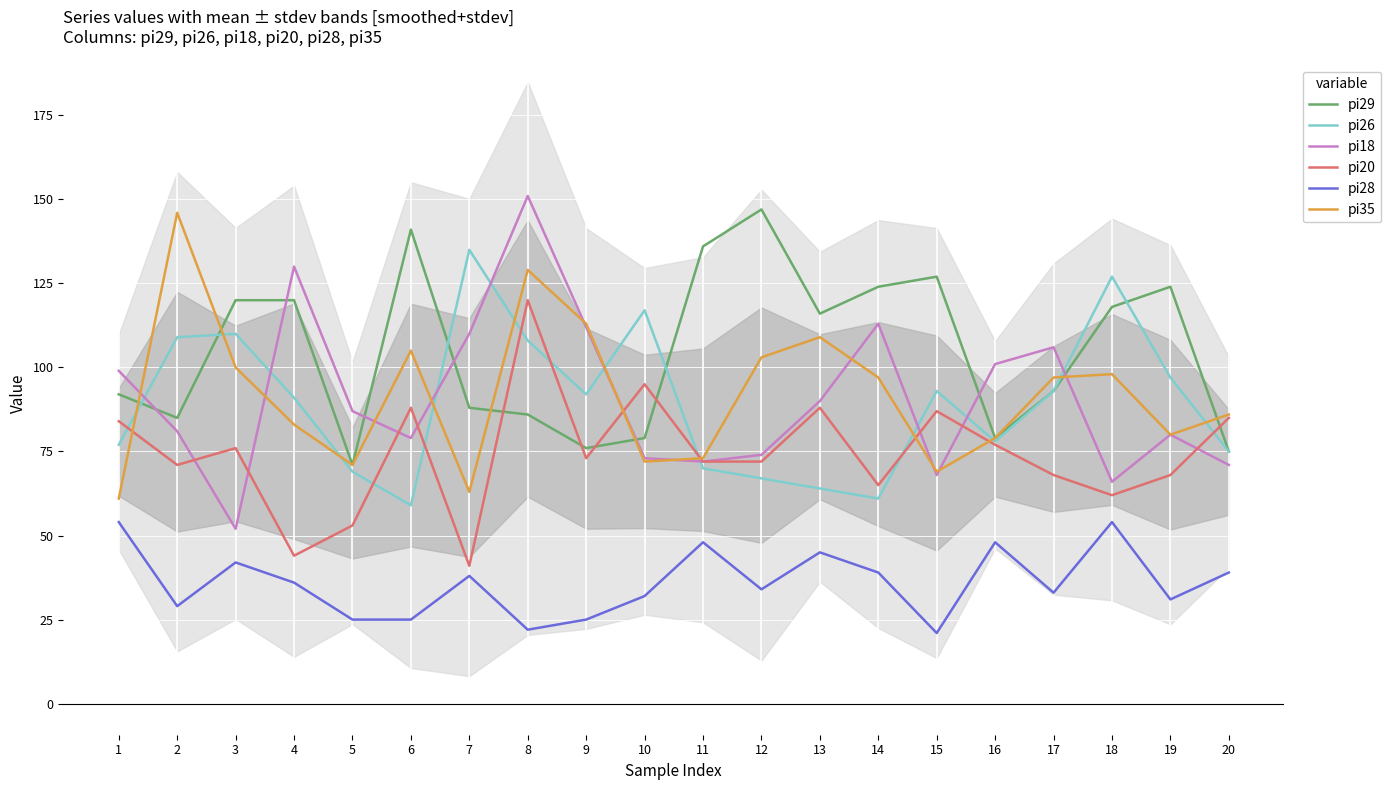

True or false: pi26 and pi29 cross at least once.

True